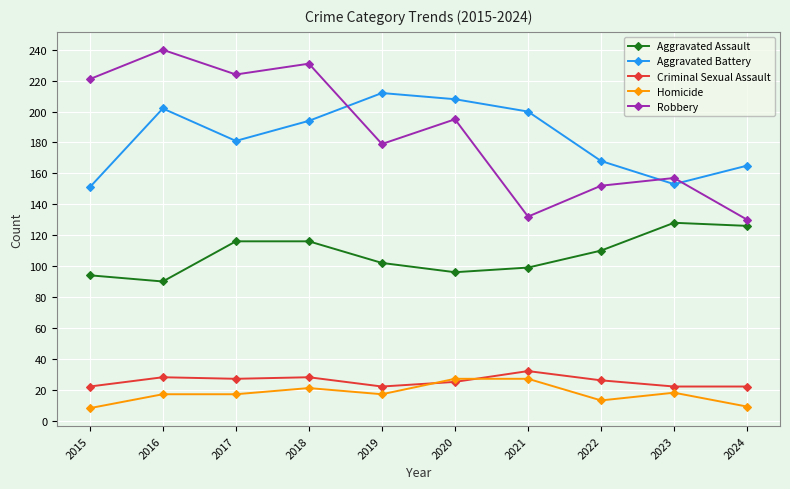

What is the difference between the maximum and minimum values in the Criminal Sexual Assault series?

10